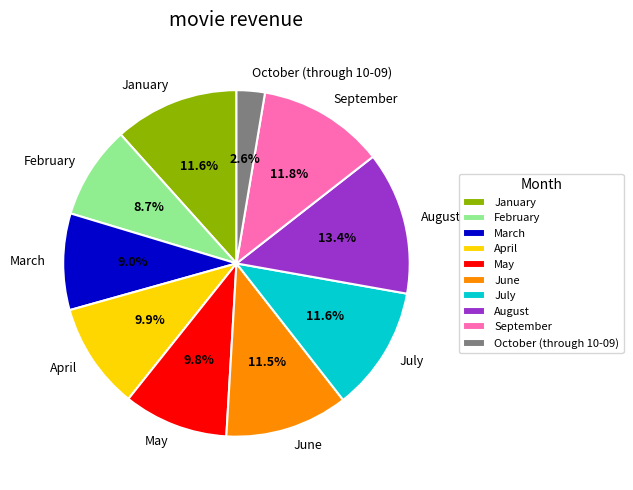

Between February and October (through 10-09), which is larger?

February